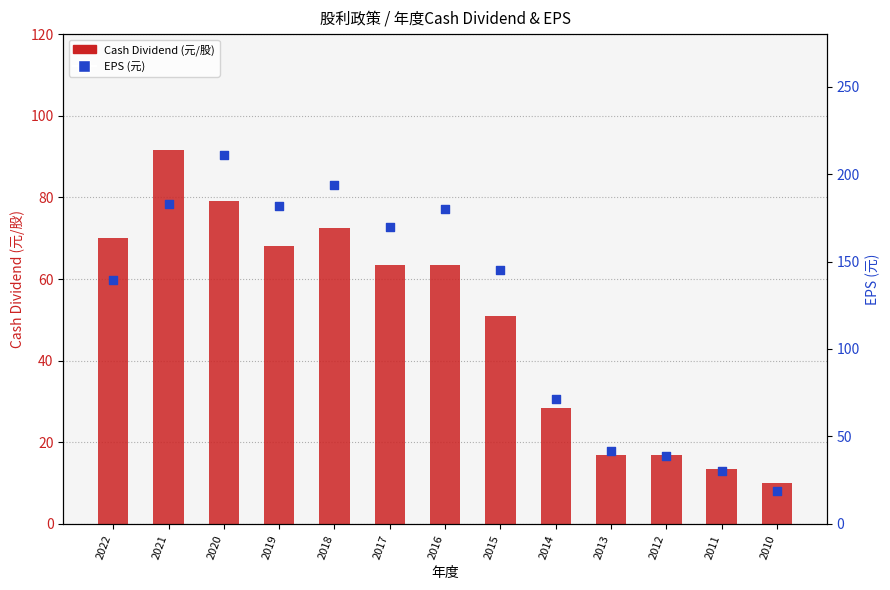

What is the total value across all series at 2018?

266.1